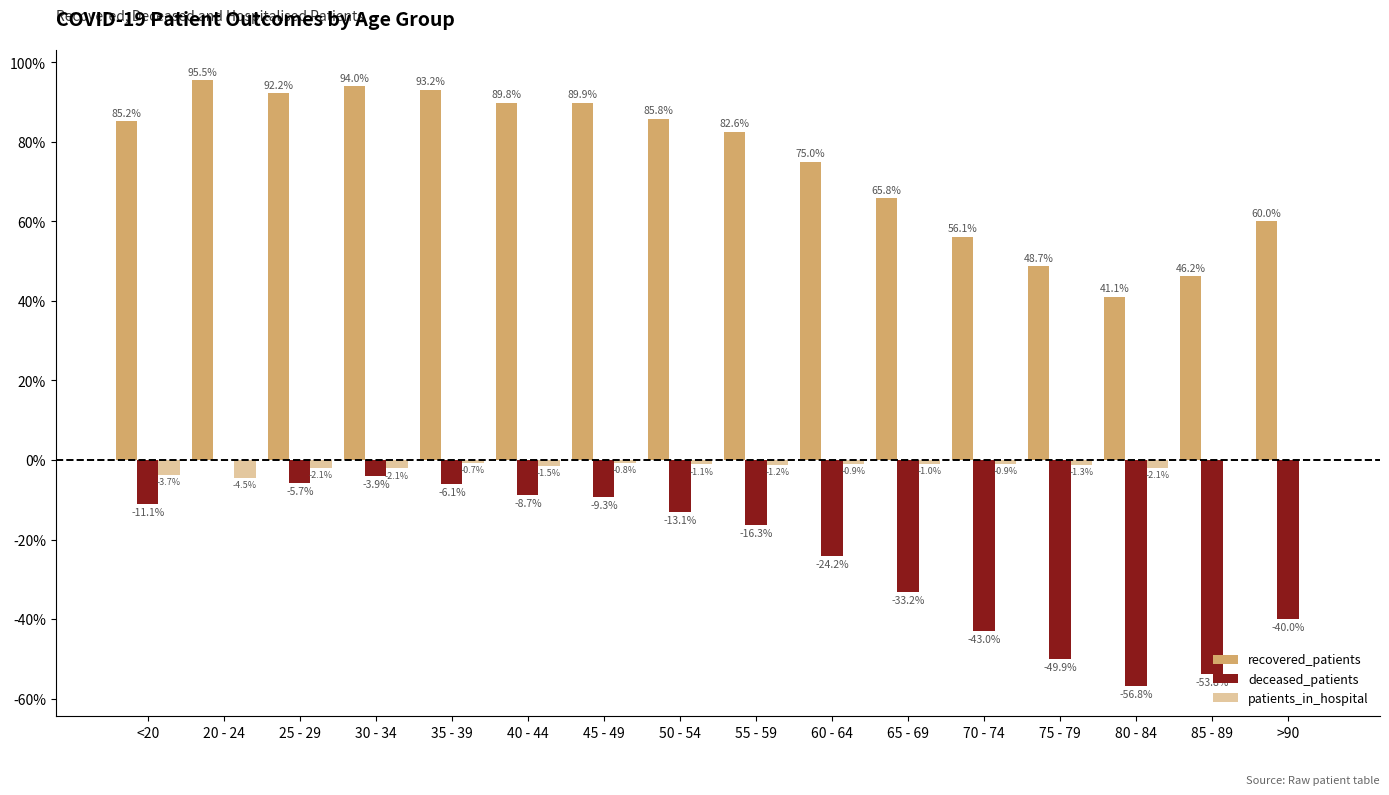

What is the total value across all series at 25 - 29?

84.5